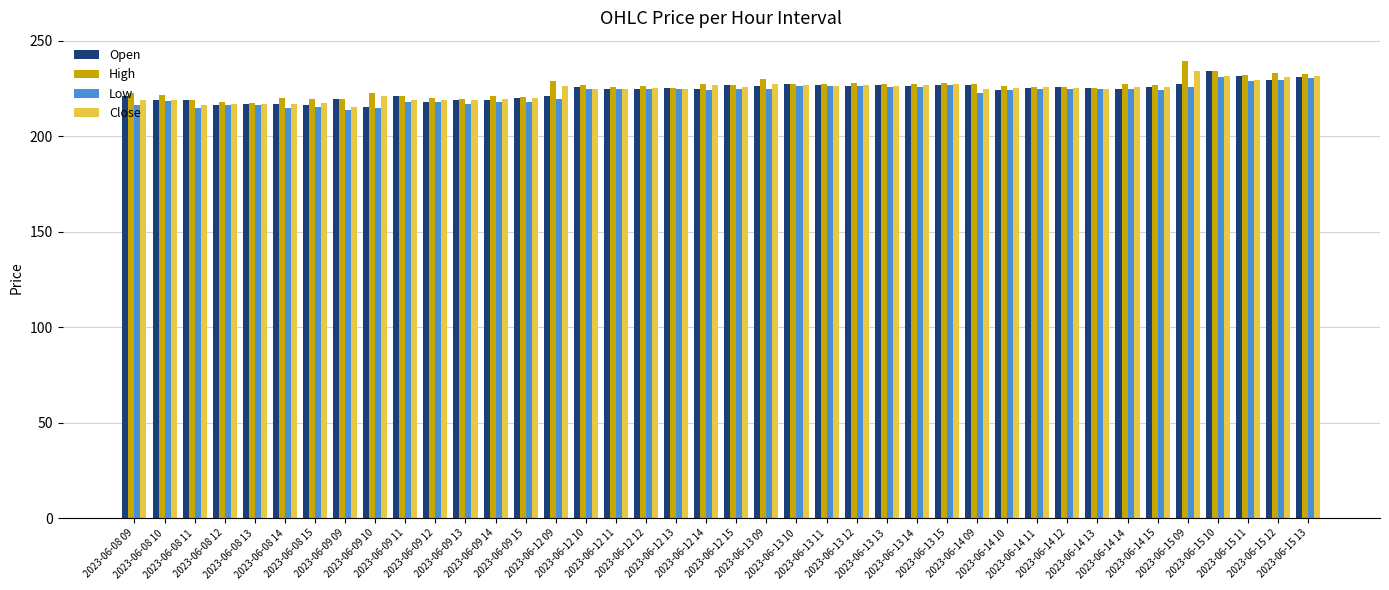

What is the maximum value shown in the chart?

239.6